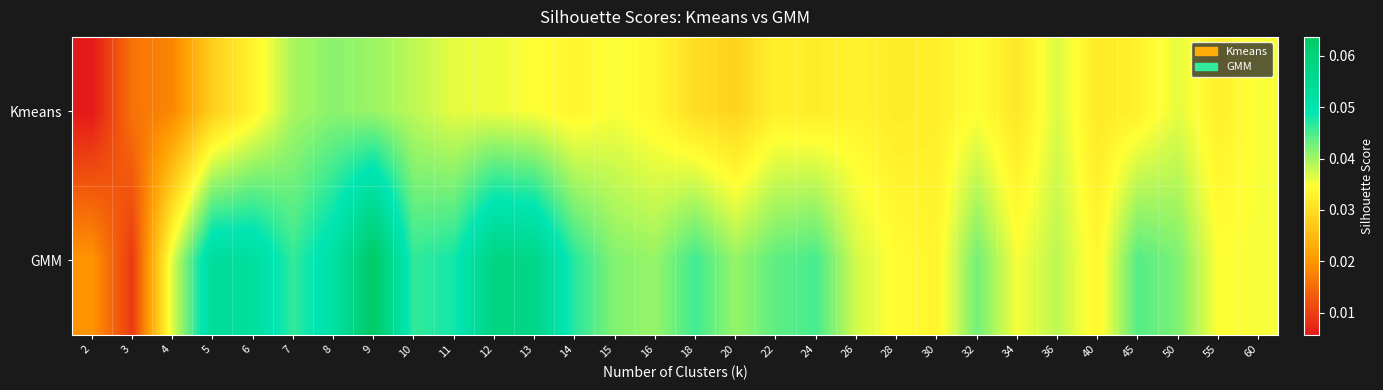

At 60, list the series in order from smallest to largest.

Kmeans, GMM